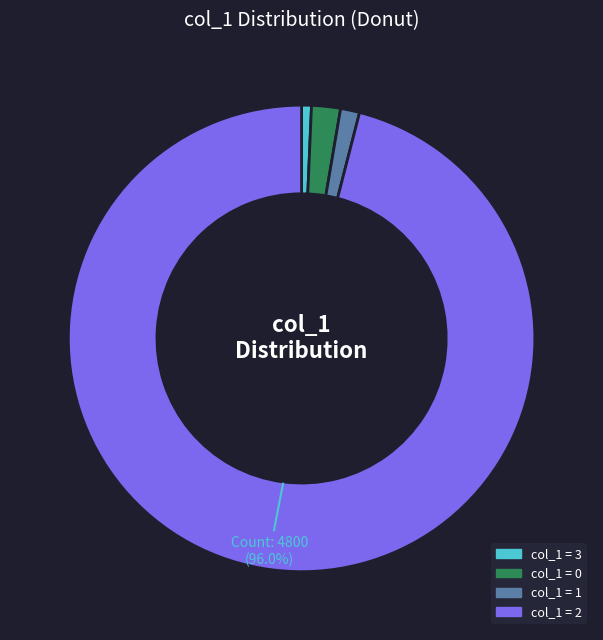

How many segments does this pie chart have?

4